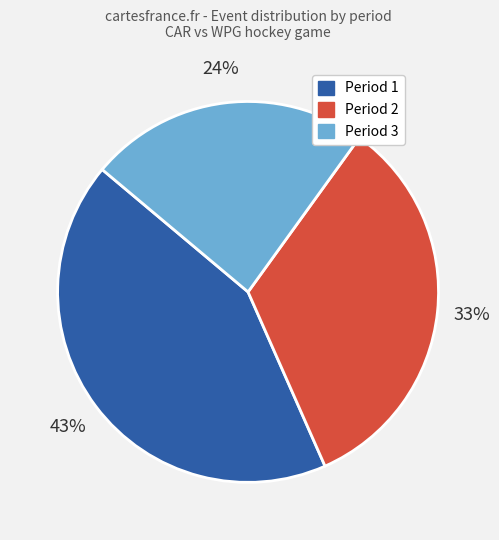

Is the sum of Period 1 and Period 2 greater than half?

Yes